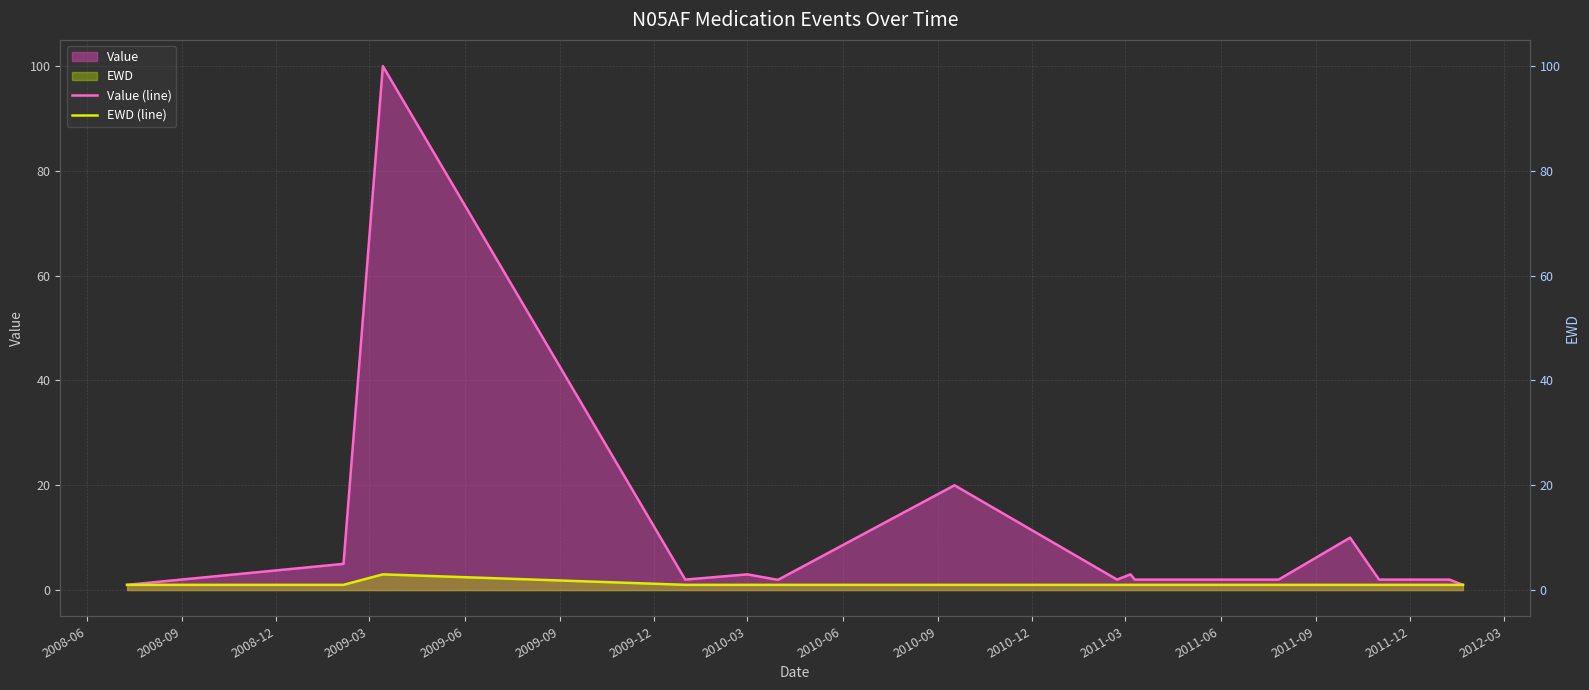

What is the sum of all Value (line) values?

159